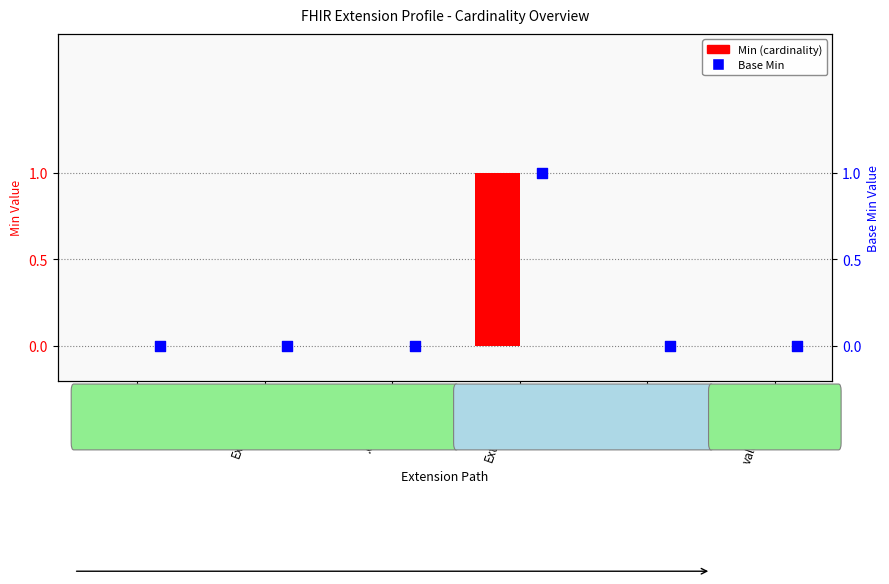

Which series has the largest Y range (max minus min)?

Min